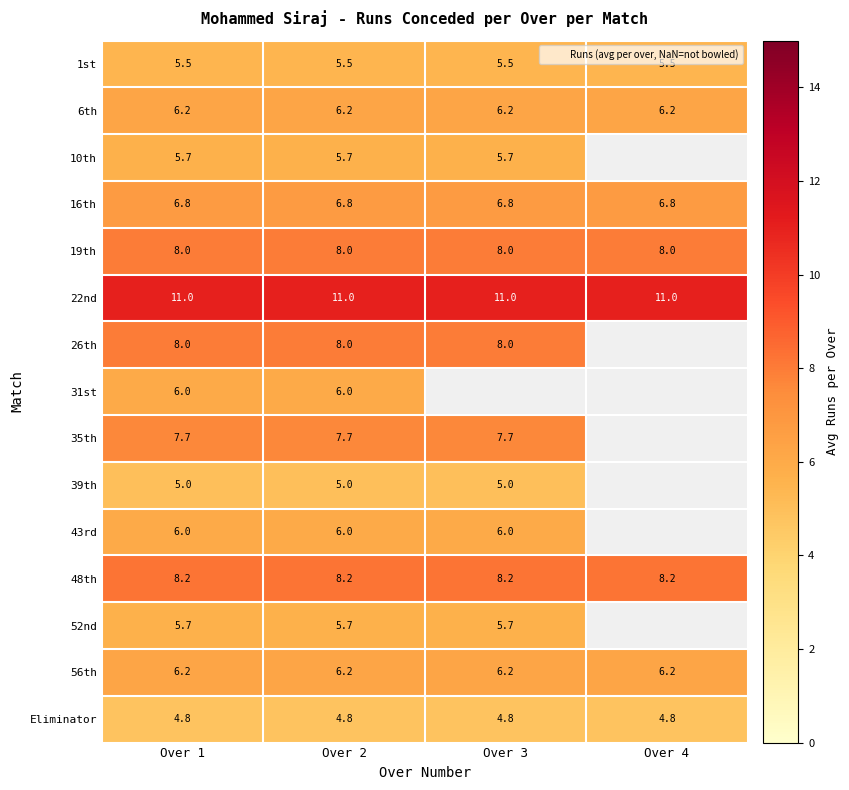

Which has a higher value, Over 2 or Over 4?

Over 2